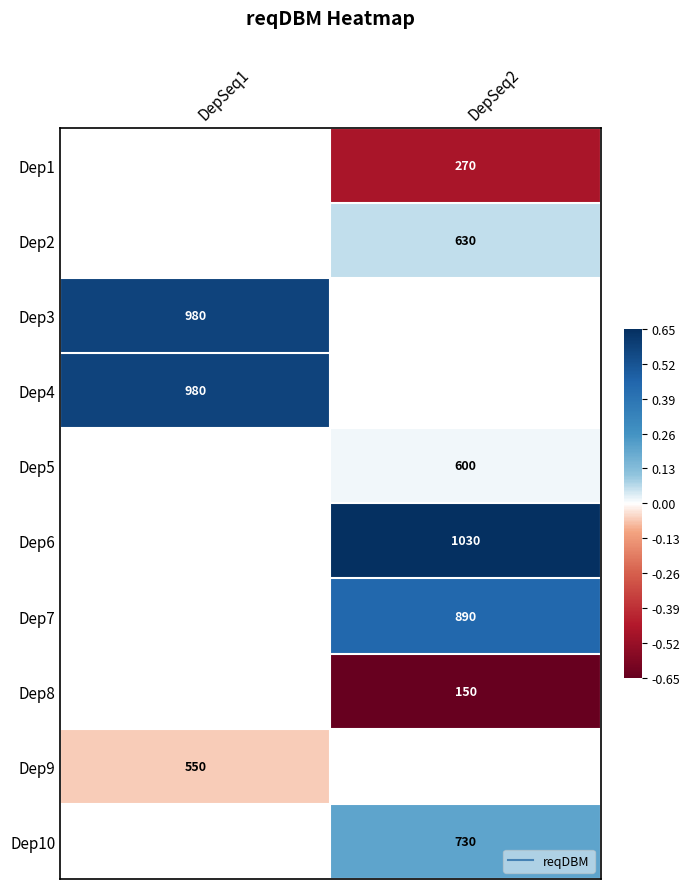

Which category has the lowest value across all series?

DepSeq2